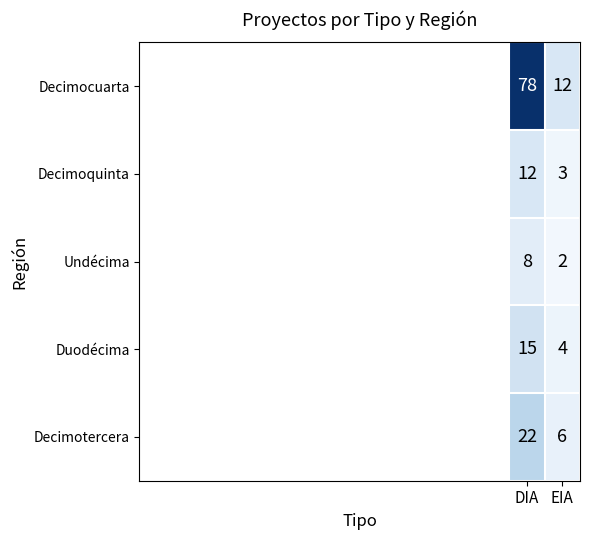

The value of Decimotercera at EIA is 2. True or false?

False